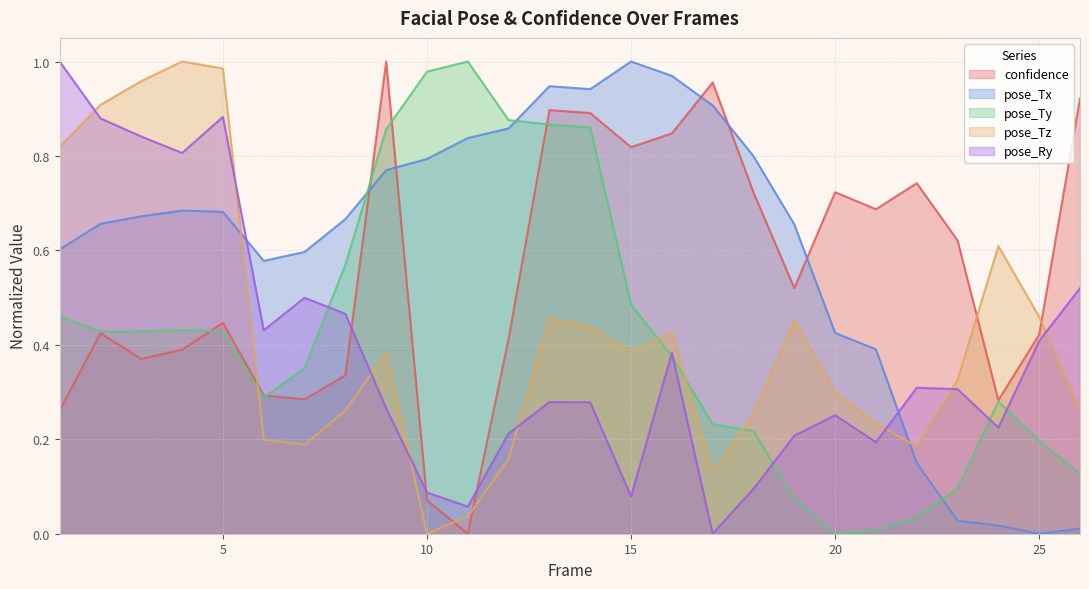

What is the value of the confidence point at the 16th from the left?

0.8